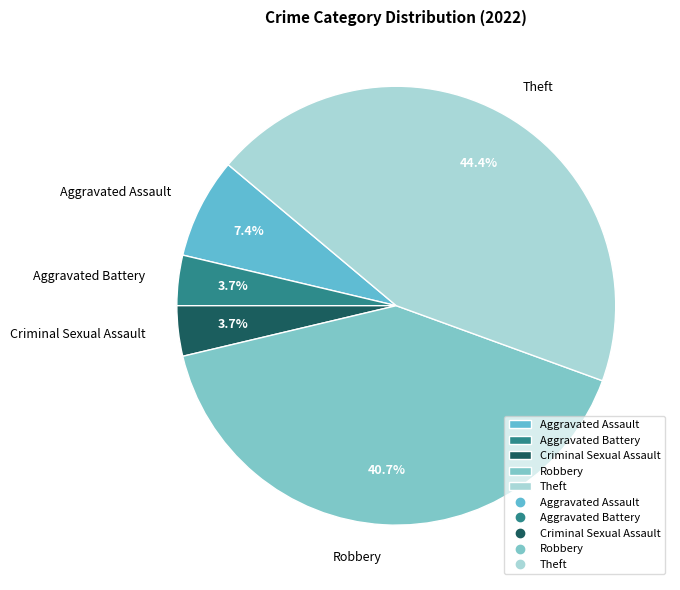

Approximately how many times larger is the value at Aggravated Assault compared to Theft?

0.2